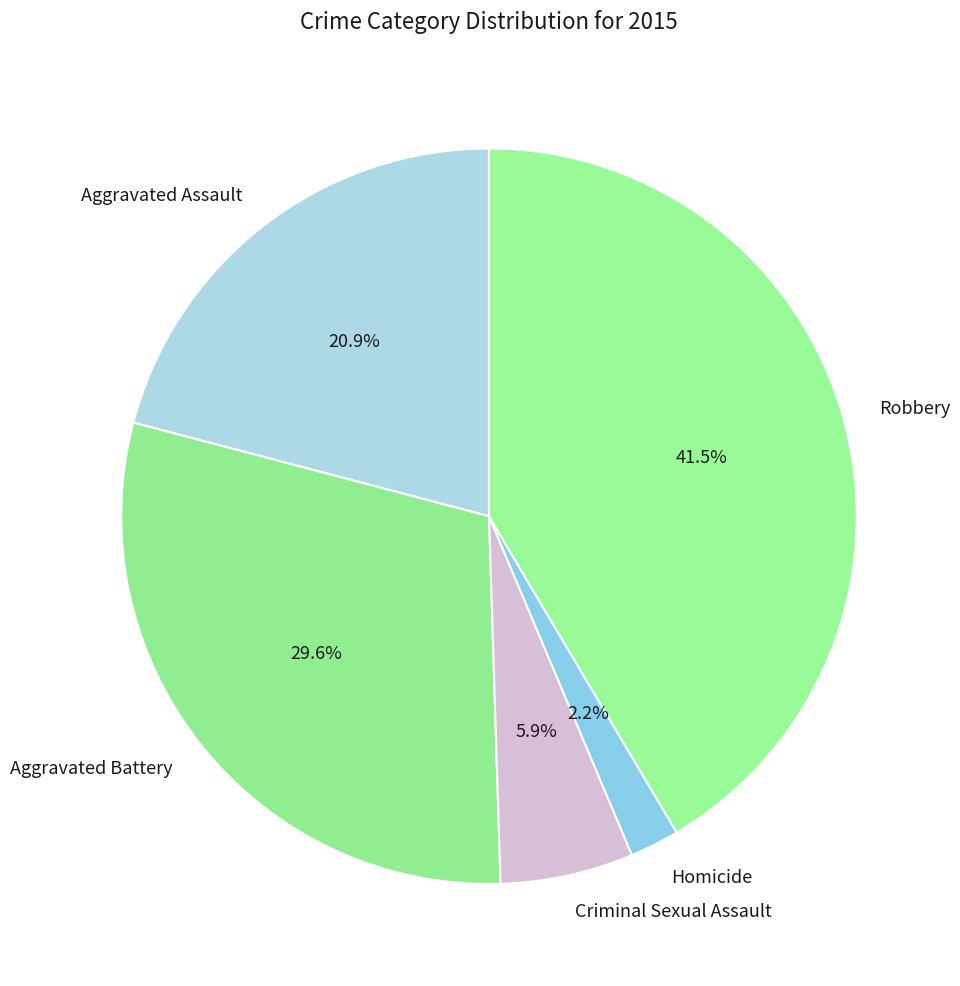

Which category has the smallest portion of the pie?

Homicide